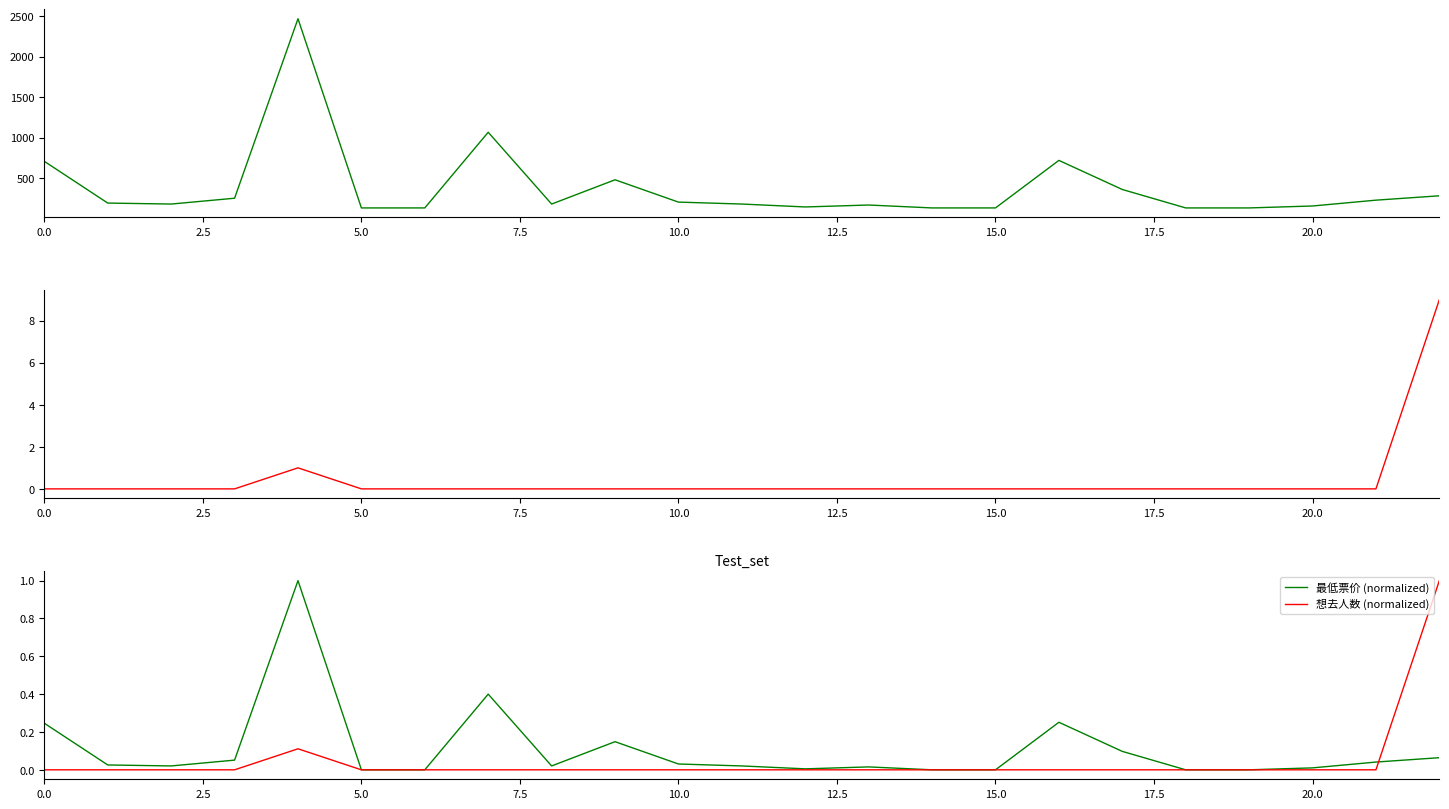

What is the label of the 20th point from the left?

19